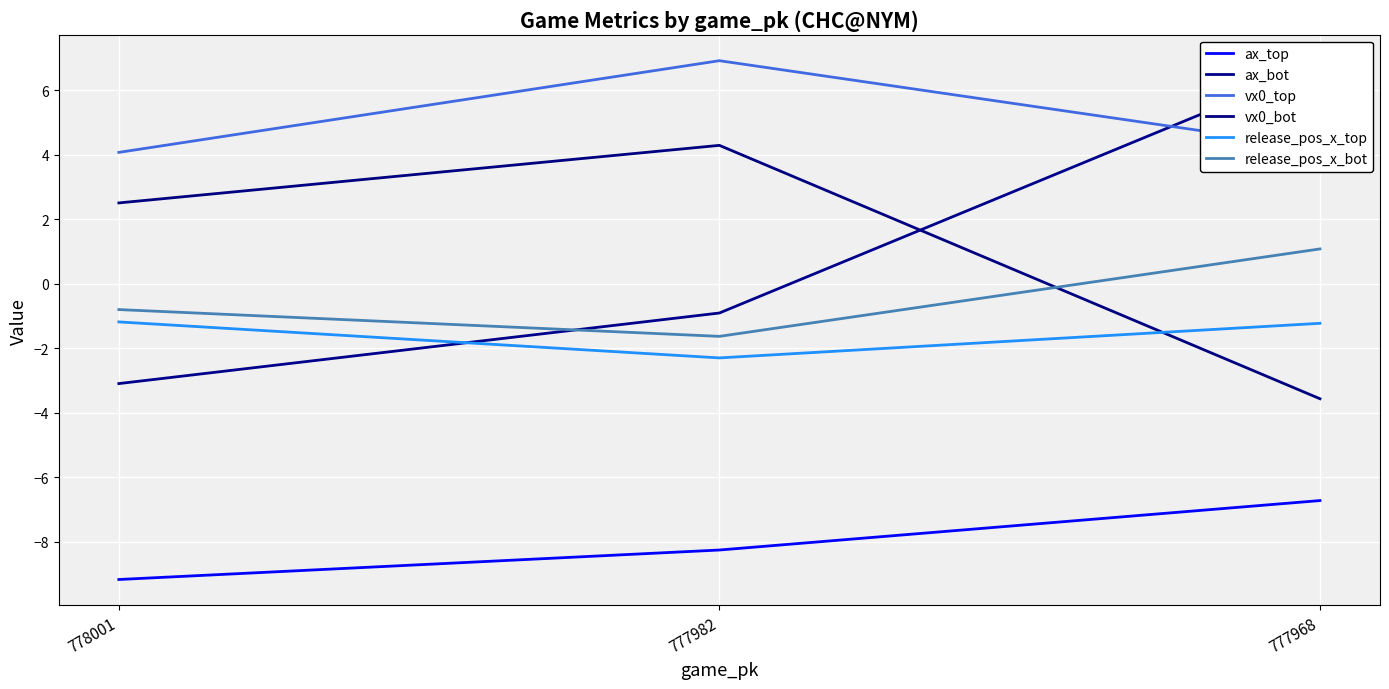

How many lines are shown in the chart?

6